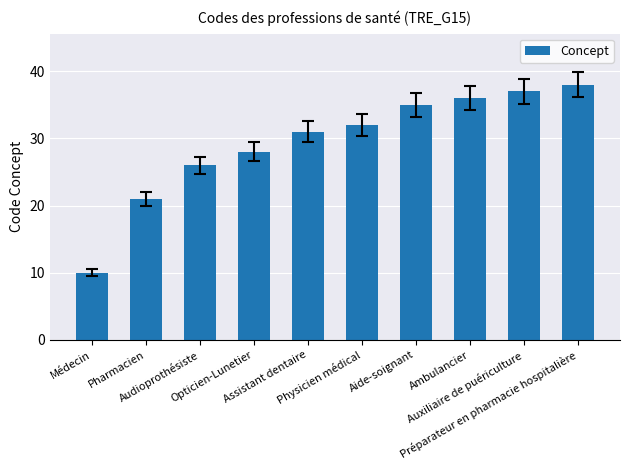

List the labels in order of value, smallest first.

Médecin, Pharmacien, Audioprothésiste, Opticien-Lunetier, Assistant dentaire, Physicien médical, Aide-soignant, Ambulancier, Auxiliaire de puériculture, Préparateur en pharmacie hospitalière